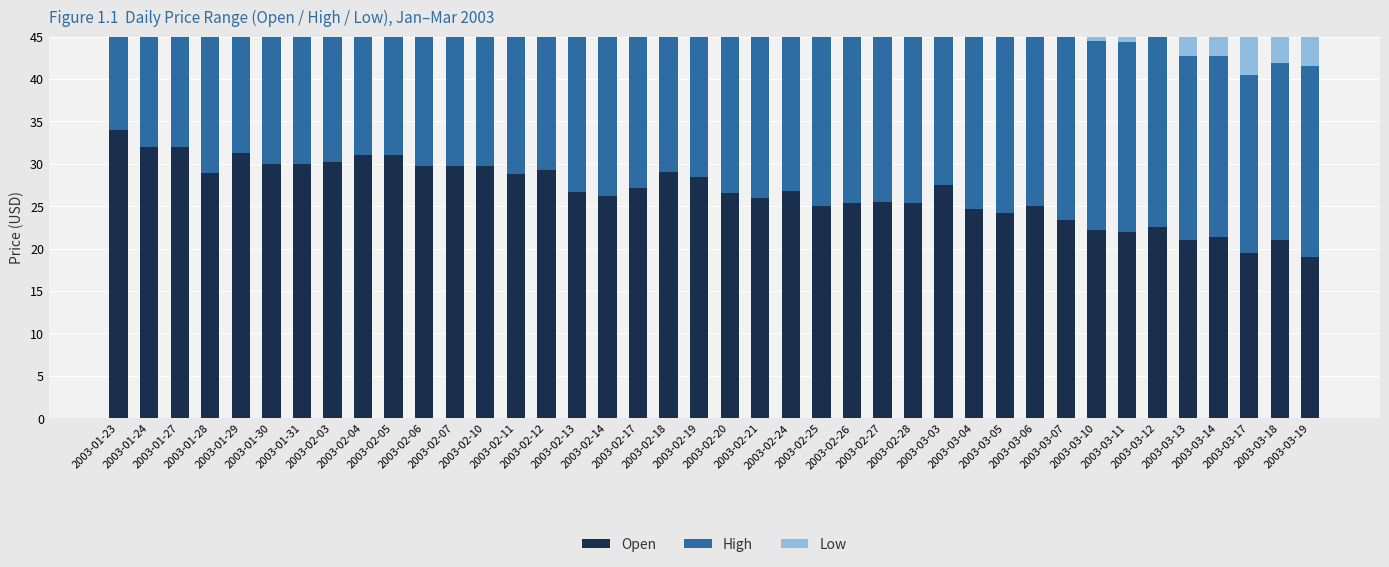

What is the spread (max minus min) of values at 2003-01-29?

2.2